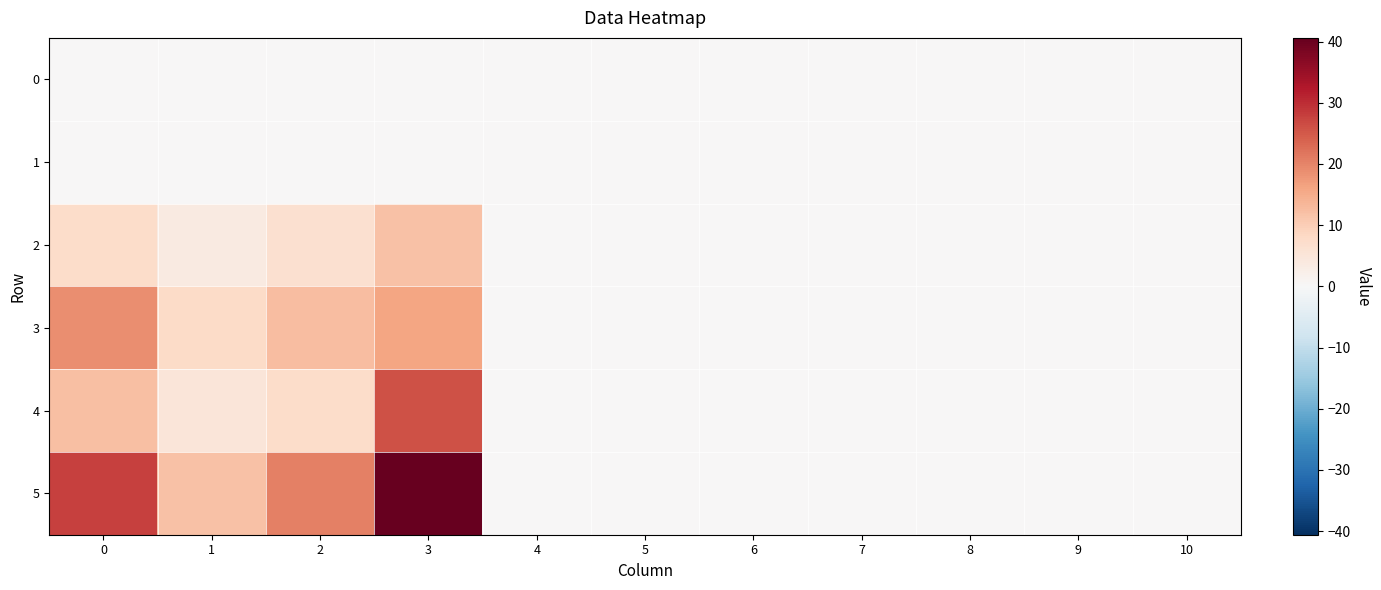

Count the number of data series in this chart.

6